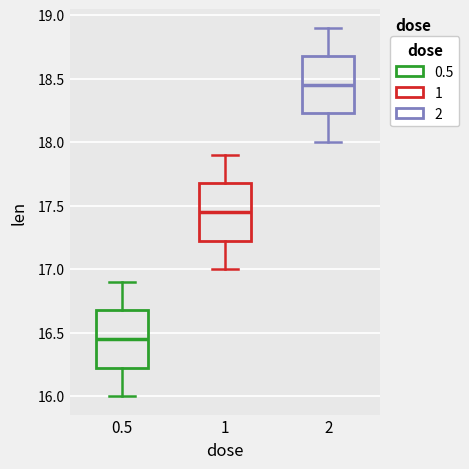

Reading left to right, read every box against the y-axis: the position of its median line, the range the box covers, and the ends of its whiskers. The values are not printed on the chart, so give them approximately, as read against the axis.

0.5: median 16.45, box 16.25 to 16.70, whiskers 16.00 to 16.90
1: median 17.45, box 17.25 to 17.70, whiskers 17.00 to 17.90
2: median 18.45, box 18.25 to 18.70, whiskers 18.00 to 18.90